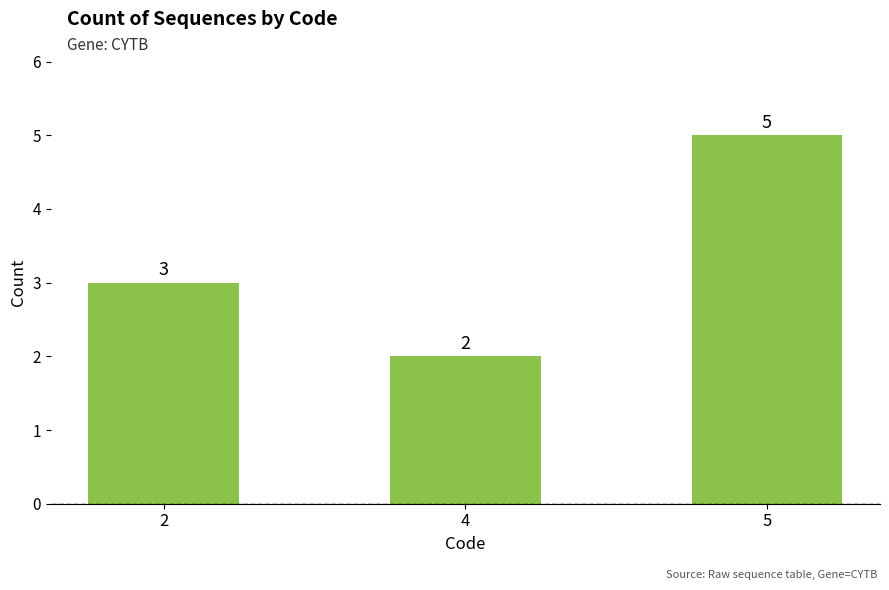

What value does the data have at 4?

2